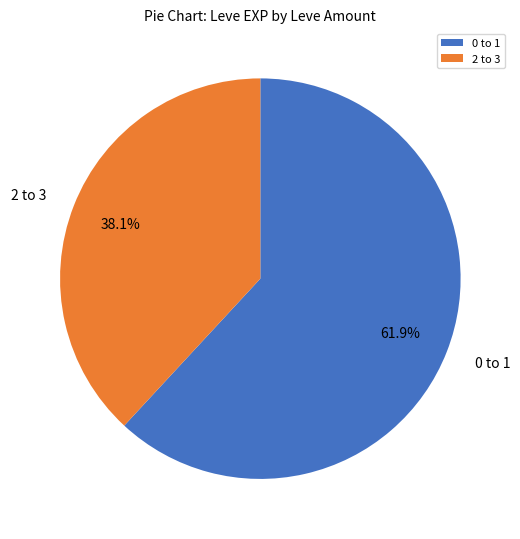

Is there a majority slice in this chart?

Yes